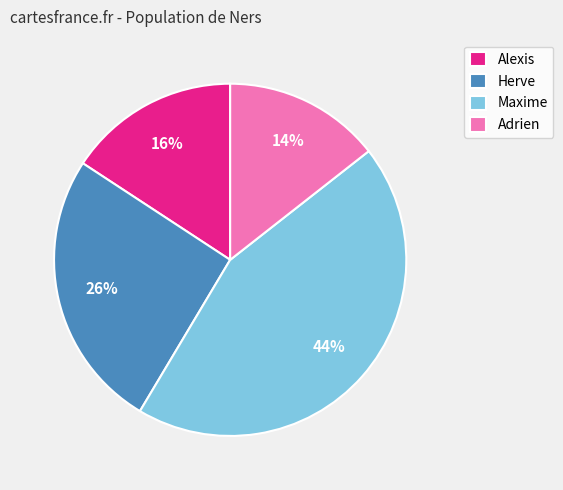

To the nearest percent, what is the difference between the largest and smallest slice percentages?

30%